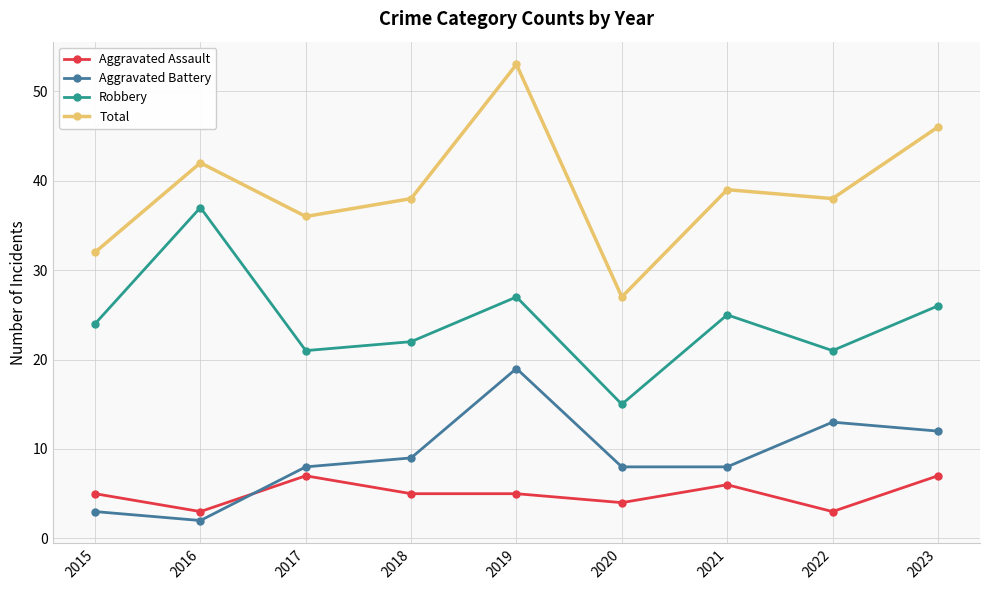

The value of Aggravated Battery at 2020 is 11. True or false?

False